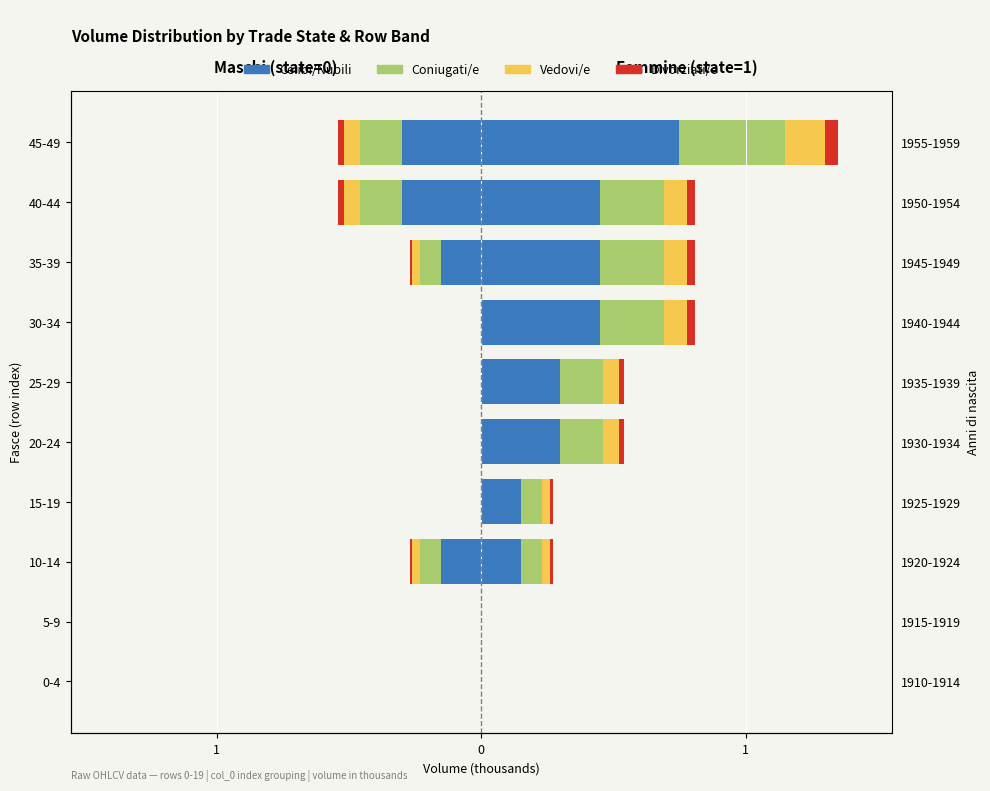

At 15-19, list the series in order from largest to smallest.

Celibi/Nubili, Coniugati/e, Vedovi/e, Divorziati/e